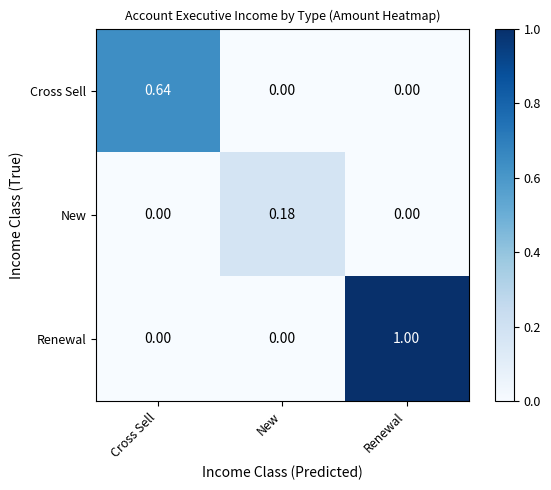

At which category is the sum across all series the highest?

Renewal